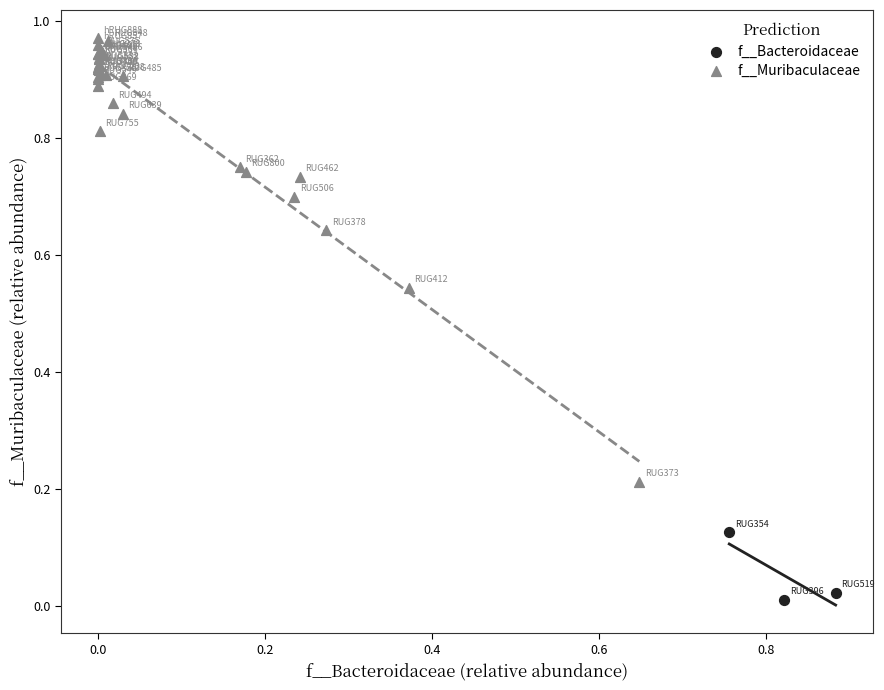

Which series contains the lowest Y value?

f__Bacteroidaceae